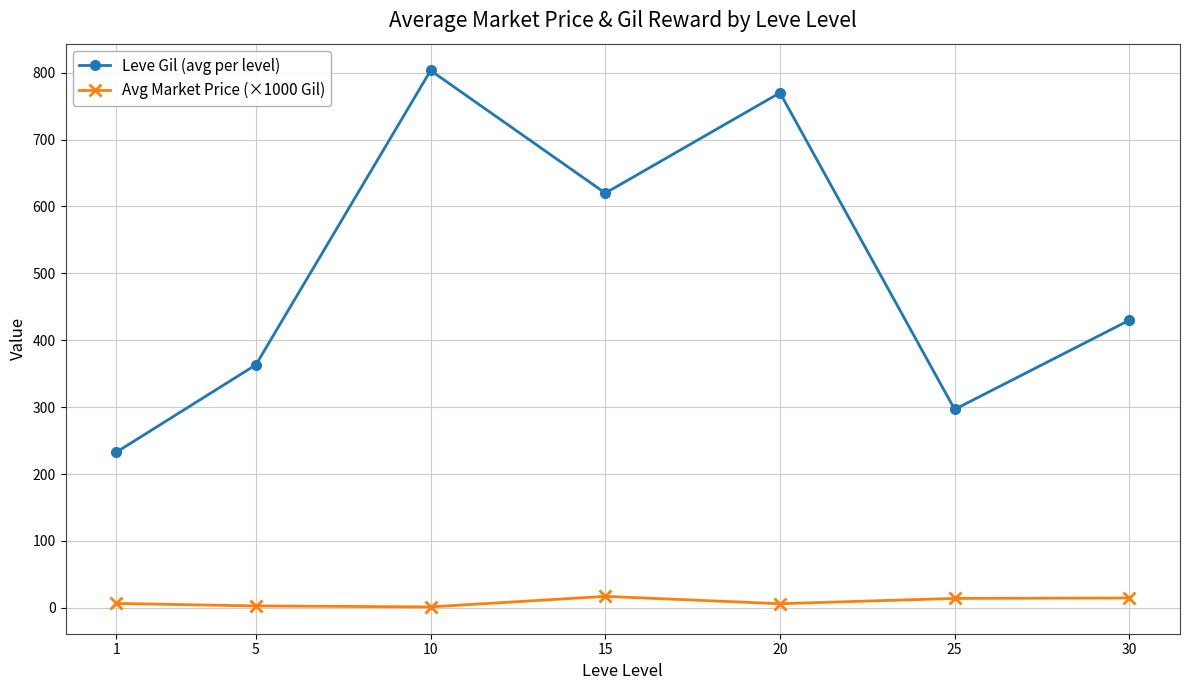

At how many categories does at least one series exceed 249?

6